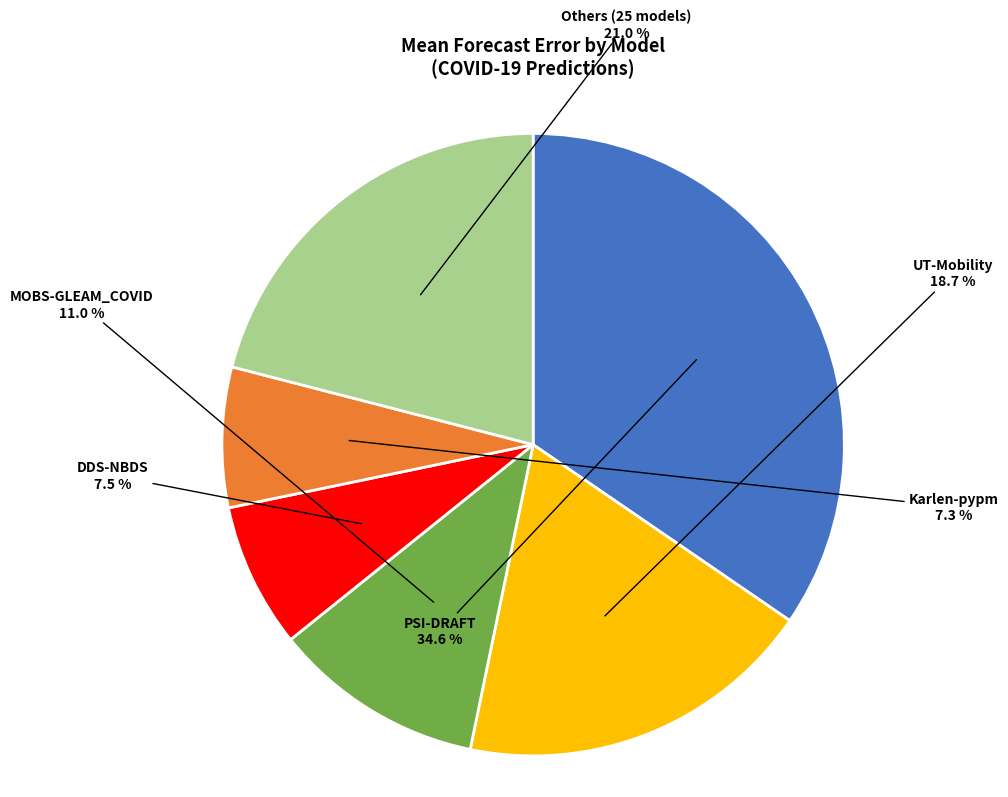

Which category has the biggest portion of the pie?

PSI-DRAFT